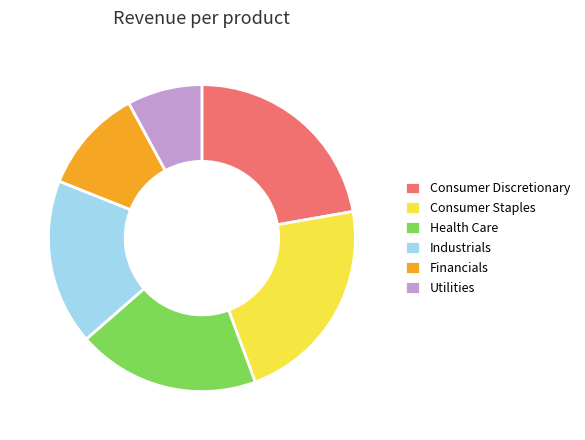

Combined, do Industrials and Utilities account for over 50%?

No